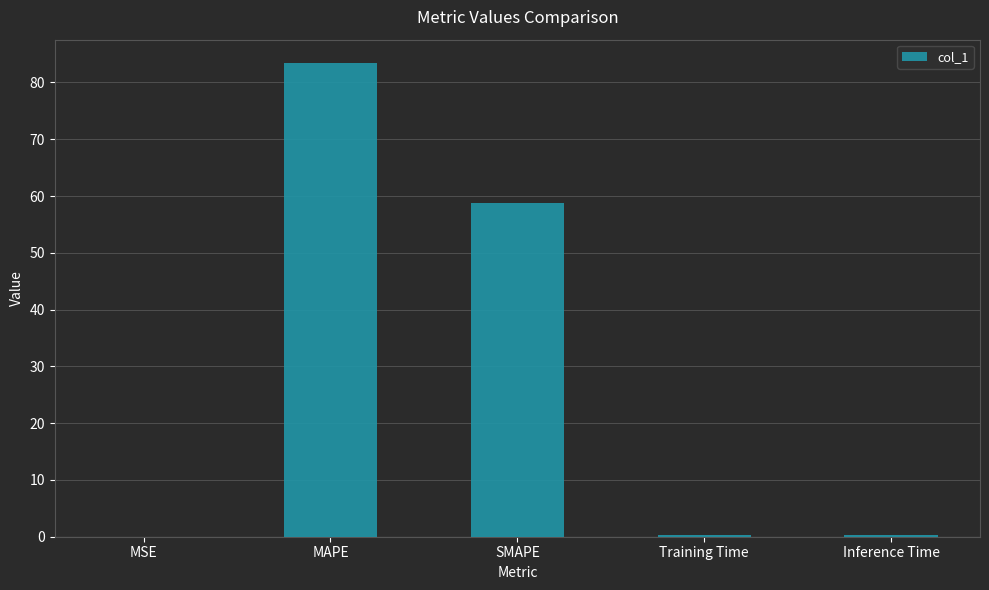

What is the greatest value displayed?

83.4